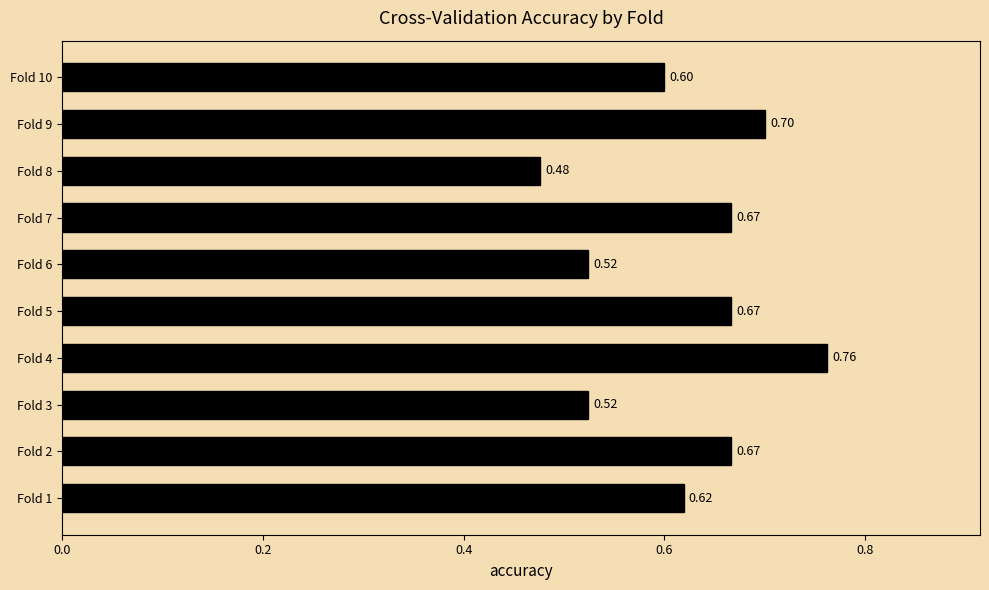

Does the chart contain stacked bars?

No